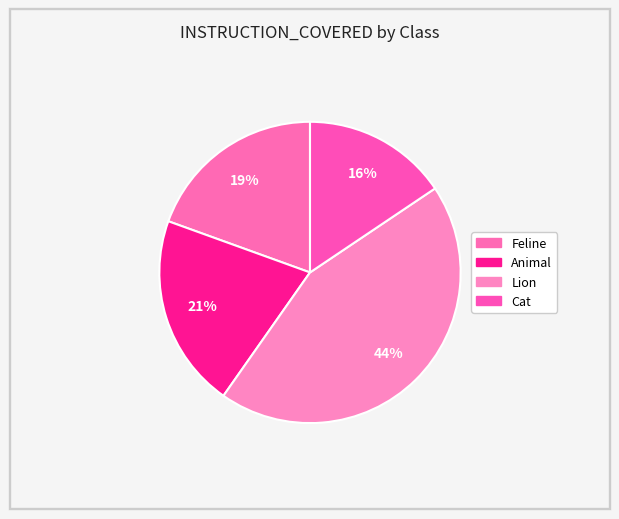

What is the largest slice in the pie chart?

Lion